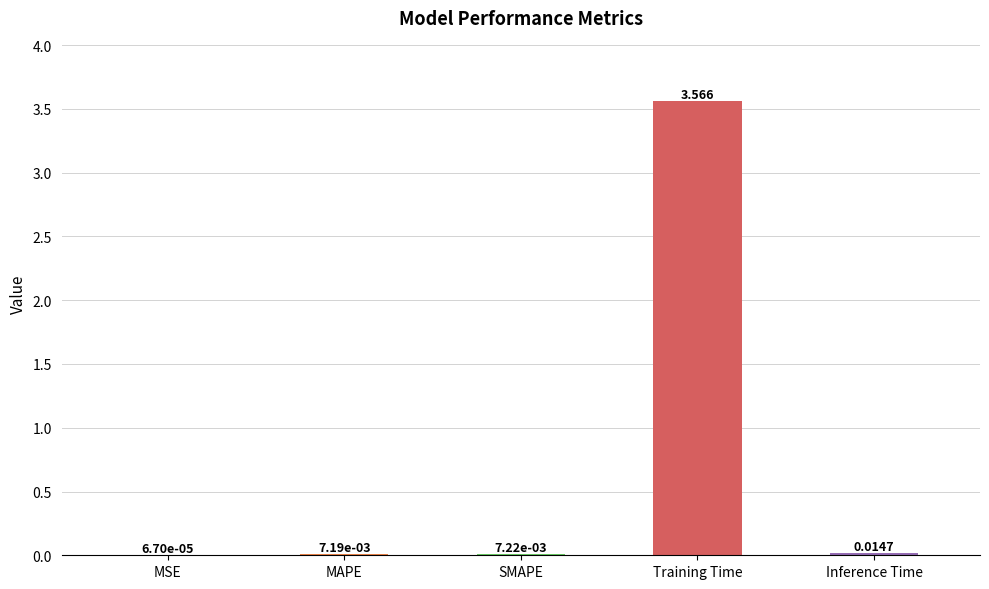

Between Training Time and SMAPE, which is larger?

Training Time